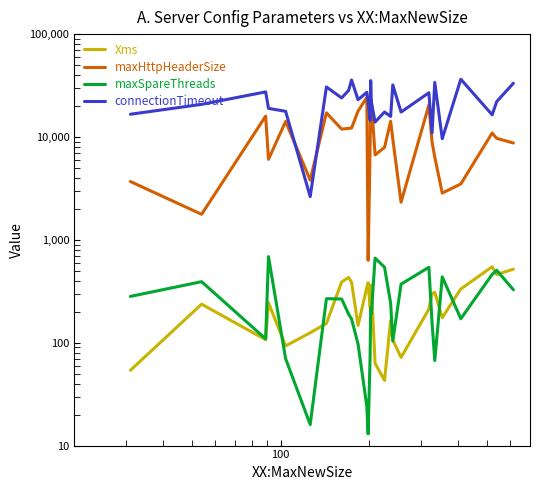

List the series in order of their peak value, lowest first.

Xms, maxSpareThreads, maxHttpHeaderSize, connectionTimeout